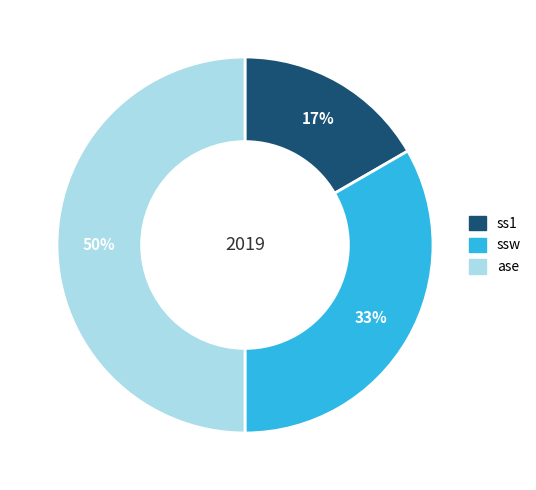

Does ss1 represent more than half of the total?

No